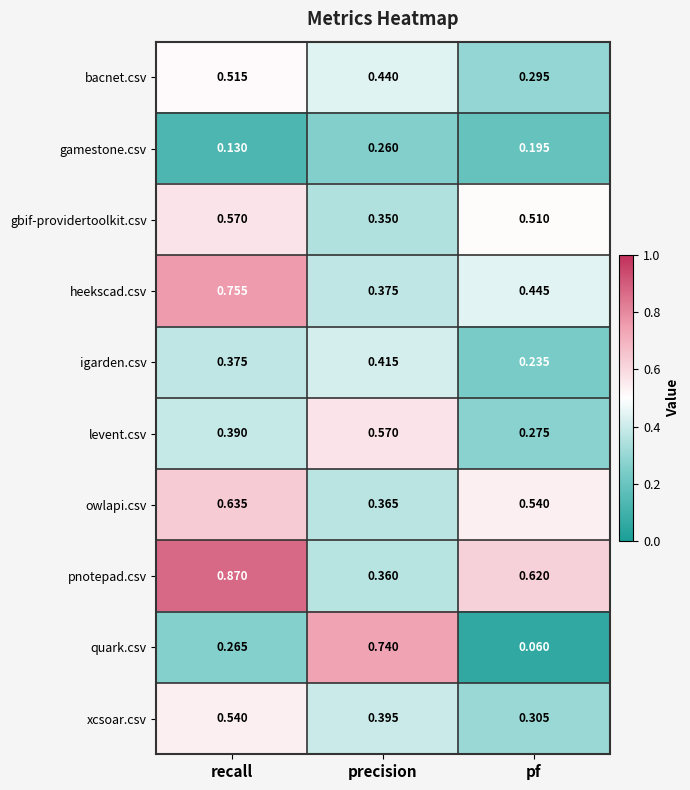

At which label is levent.csv closest to 0?

pf